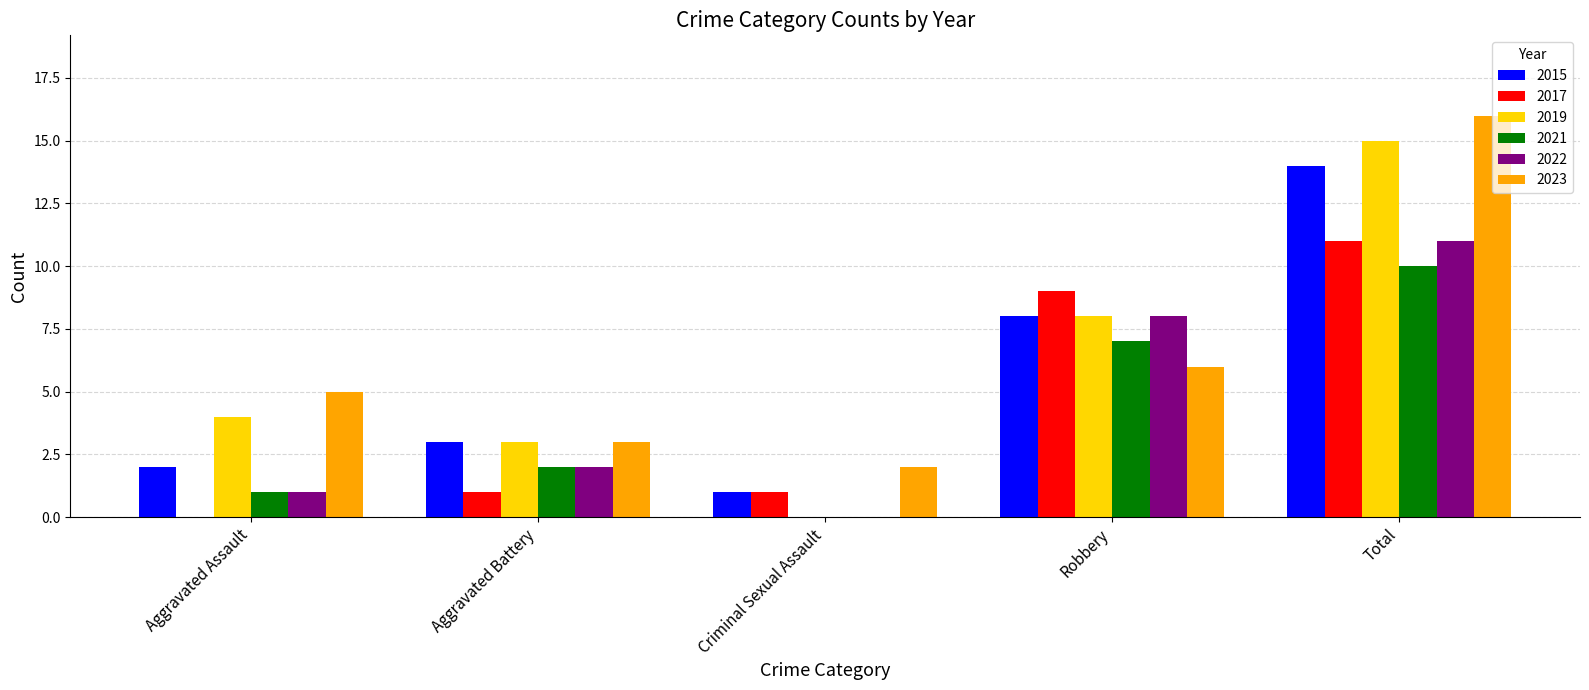

Which series changed the most between Aggravated Battery and Criminal Sexual Assault?

2019